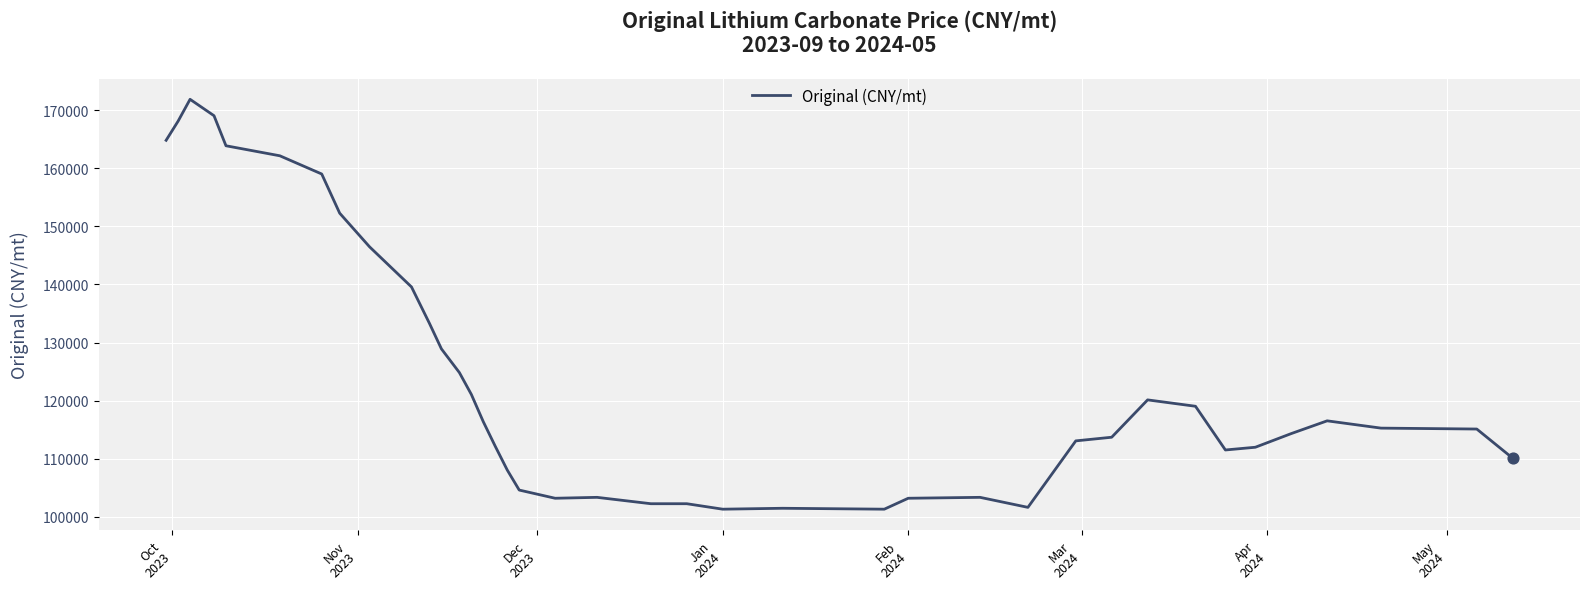

What is the maximum value shown in the chart?

171851.8